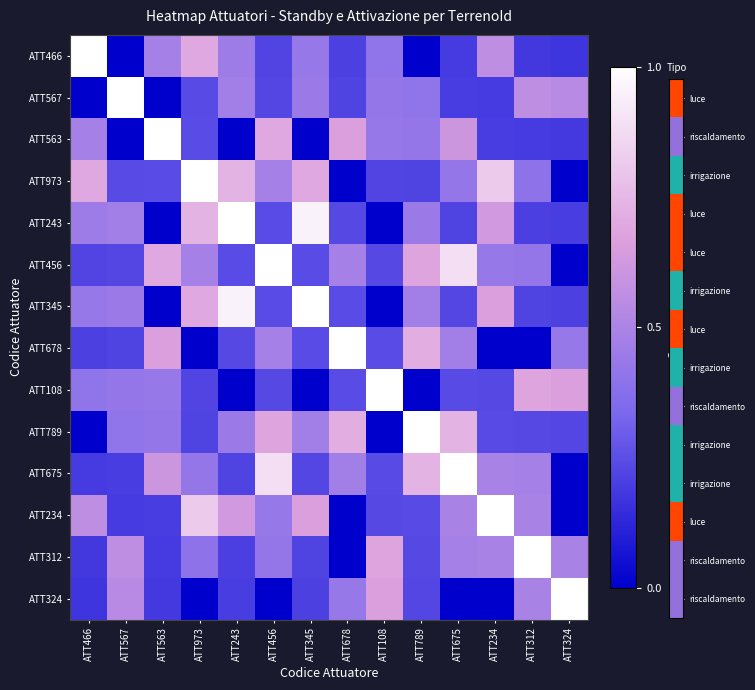

Reading left to right, list all the values displayed in this chart.

ATT466: ATT466=1.0	ATT567=0.0	ATT563=0.5	ATT973=0.7	ATT243=0.5	ATT456=0.2	ATT345=0.4	ATT678=0.2	ATT108=0.4	ATT789=0.0	ATT675=0.2	ATT234=0.6	ATT312=0.2	ATT324=0.2
ATT567: ATT466=0.0	ATT567=1.0	ATT563=0.0	ATT973=0.2	ATT243=0.5	ATT456=0.2	ATT345=0.4	ATT678=0.2	ATT108=0.4	ATT789=0.4	ATT675=0.2	ATT234=0.2	ATT312=0.6	ATT324=0.5
ATT563: ATT466=0.5	ATT567=0.0	ATT563=1.0	ATT973=0.2	ATT243=0.0	ATT456=0.7	ATT345=0.0	ATT678=0.7	ATT108=0.4	ATT789=0.4	ATT675=0.6	ATT234=0.2	ATT312=0.2	ATT324=0.2
ATT973: ATT466=0.7	ATT567=0.2	ATT563=0.2	ATT973=1.0	ATT243=0.7	ATT456=0.5	ATT345=0.7	ATT678=0.0	ATT108=0.2	ATT789=0.2	ATT675=0.4	ATT234=0.8	ATT312=0.4	ATT324=0.0
ATT243: ATT466=0.5	ATT567=0.5	ATT563=0.0	ATT973=0.7	ATT243=1.0	ATT456=0.2	ATT345=1.0	ATT678=0.2	ATT108=0.0	ATT789=0.4	ATT675=0.2	ATT234=0.6	ATT312=0.2	ATT324=0.2
ATT456: ATT466=0.2	ATT567=0.2	ATT563=0.7	ATT973=0.5	ATT243=0.2	ATT456=1.0	ATT345=0.2	ATT678=0.5	ATT108=0.2	ATT789=0.7	ATT675=0.9	ATT234=0.4	ATT312=0.4	ATT324=0.0
ATT345: ATT466=0.4	ATT567=0.4	ATT563=0.0	ATT973=0.7	ATT243=1.0	ATT456=0.2	ATT345=1.0	ATT678=0.2	ATT108=0.0	ATT789=0.5	ATT675=0.2	ATT234=0.7	ATT312=0.2	ATT324=0.2
ATT678: ATT466=0.2	ATT567=0.2	ATT563=0.7	ATT973=0.0	ATT243=0.2	ATT456=0.5	ATT345=0.2	ATT678=1.0	ATT108=0.2	ATT789=0.7	ATT675=0.5	ATT234=0.0	ATT312=0.0	ATT324=0.4
ATT108: ATT466=0.4	ATT567=0.4	ATT563=0.4	ATT973=0.2	ATT243=0.0	ATT456=0.2	ATT345=0.0	ATT678=0.2	ATT108=1.0	ATT789=0.0	ATT675=0.2	ATT234=0.2	ATT312=0.7	ATT324=0.7
ATT789: ATT466=0.0	ATT567=0.4	ATT563=0.4	ATT973=0.2	ATT243=0.4	ATT456=0.7	ATT345=0.5	ATT678=0.7	ATT108=0.0	ATT789=1.0	ATT675=0.7	ATT234=0.2	ATT312=0.2	ATT324=0.2
ATT675: ATT466=0.2	ATT567=0.2	ATT563=0.6	ATT973=0.4	ATT243=0.2	ATT456=0.9	ATT345=0.2	ATT678=0.5	ATT108=0.2	ATT789=0.7	ATT675=1.0	ATT234=0.5	ATT312=0.5	ATT324=0.0
ATT234: ATT466=0.6	ATT567=0.2	ATT563=0.2	ATT973=0.8	ATT243=0.6	ATT456=0.4	ATT345=0.7	ATT678=0.0	ATT108=0.2	ATT789=0.2	ATT675=0.5	ATT234=1.0	ATT312=0.5	ATT324=0.0
ATT312: ATT466=0.2	ATT567=0.6	ATT563=0.2	ATT973=0.4	ATT243=0.2	ATT456=0.4	ATT345=0.2	ATT678=0.0	ATT108=0.7	ATT789=0.2	ATT675=0.5	ATT234=0.5	ATT312=1.0	ATT324=0.5
ATT324: ATT466=0.2	ATT567=0.5	ATT563=0.2	ATT973=0.0	ATT243=0.2	ATT456=0.0	ATT345=0.2	ATT678=0.4	ATT108=0.7	ATT789=0.2	ATT675=0.0	ATT234=0.0	ATT312=0.5	ATT324=1.0